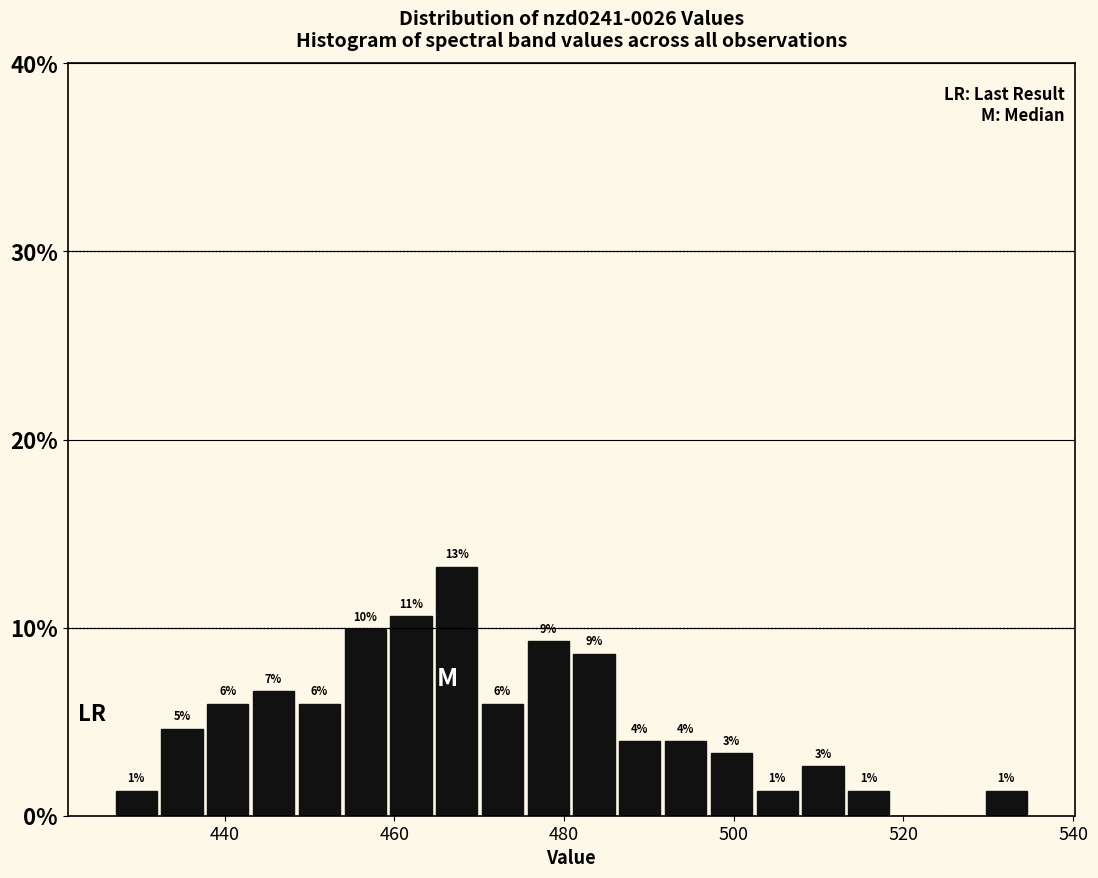

Read against the x-axis, roughly where is the centre of the tallest bar?

468